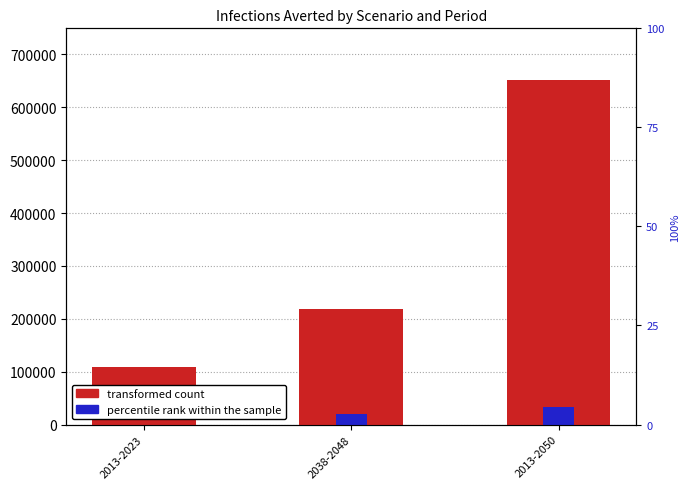

True or false: percentile rank within the sample has a value of 0.9 at 2013-2023.

False